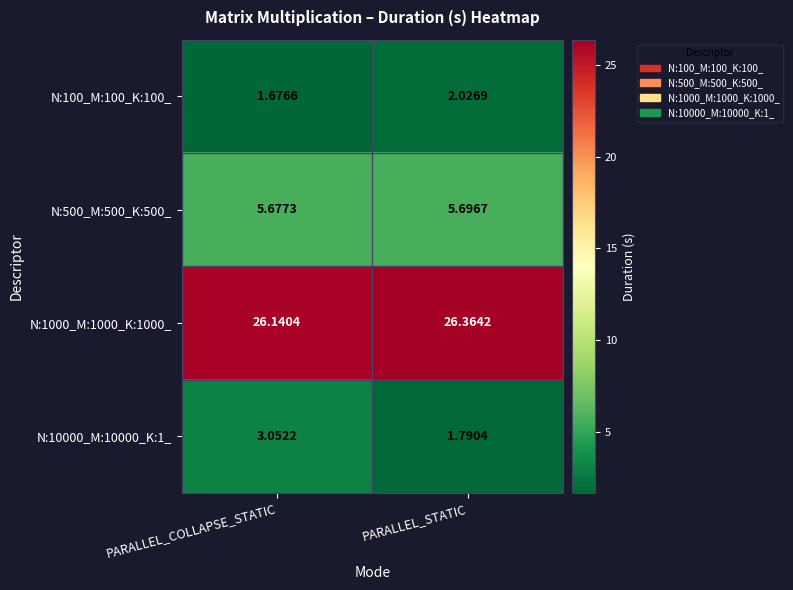

Where does the N:100_M:100_K:100_ series first go above 2?

PARALLEL_STATIC